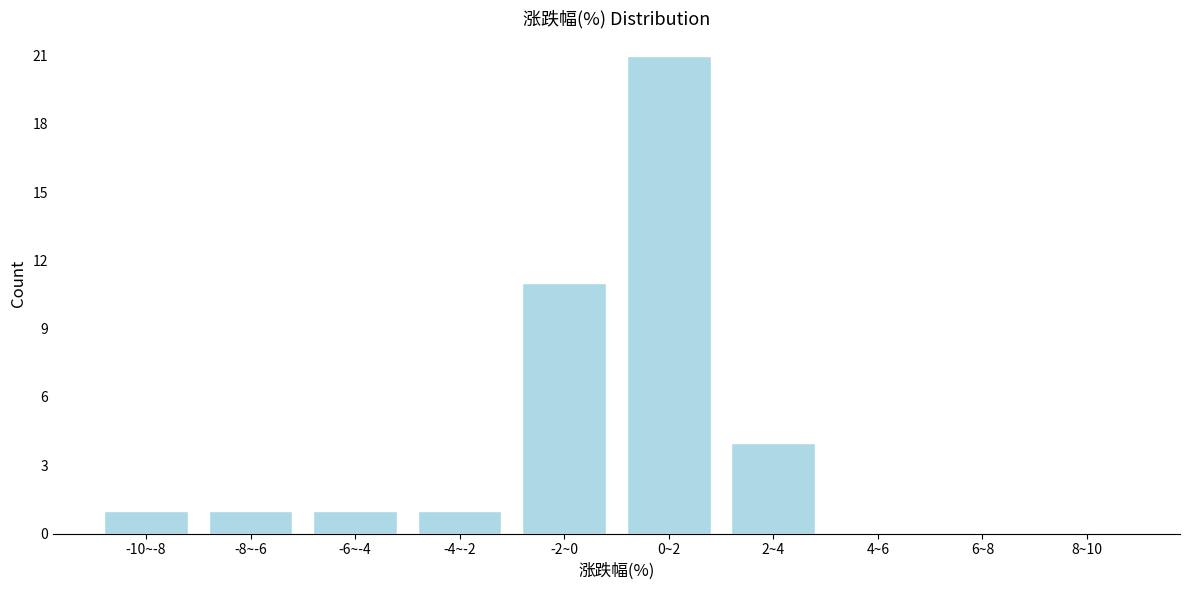

Reading left to right, list all the values displayed in this chart.

-10~-8=1	-8~-6=1	-6~-4=1	-4~-2=1	-2~0=11	0~2=21	2~4=4	4~6=0	6~8=0	8~10=0